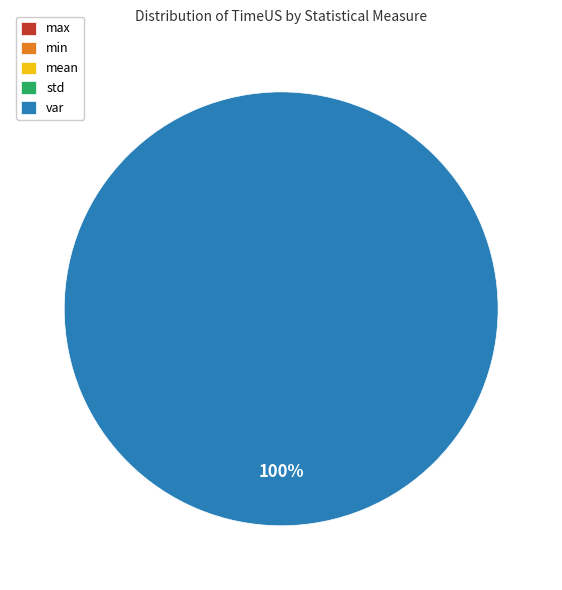

Rank the categories by value from highest to lowest.

var, max, mean, std, min